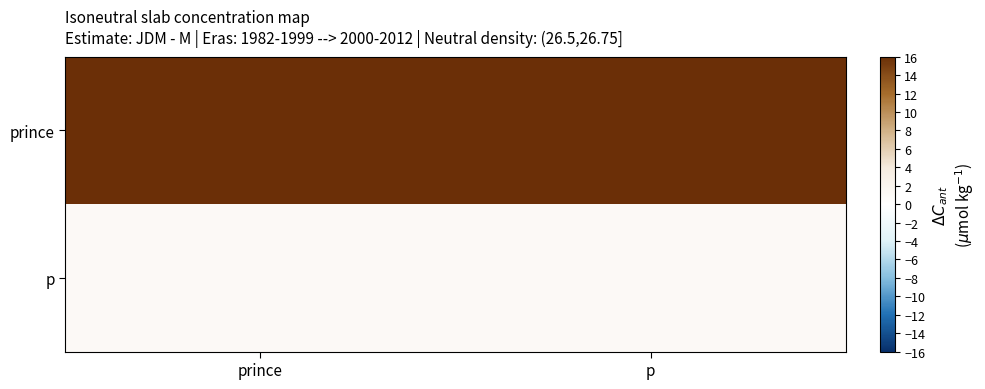

At which category is the sum across all series the highest?

prince